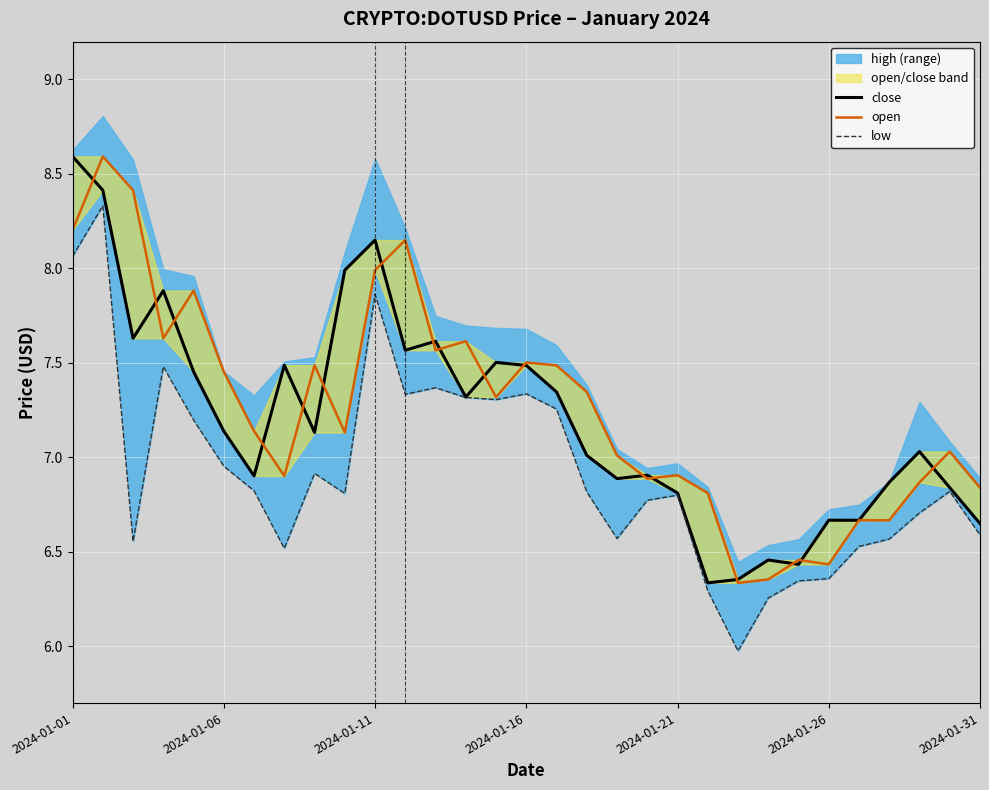

How many values in the close series are below 7?

13